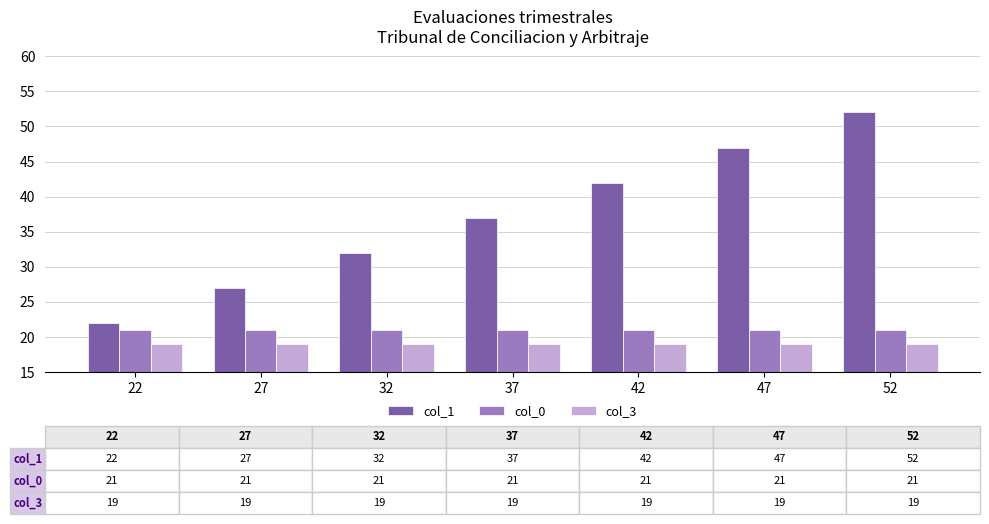

Reading left to right, list all the values displayed in this chart.

col_1: 22	27	32	37	42	47	52
col_0: 21	21	21	21	21	21	21
col_3: 19	19	19	19	19	19	19